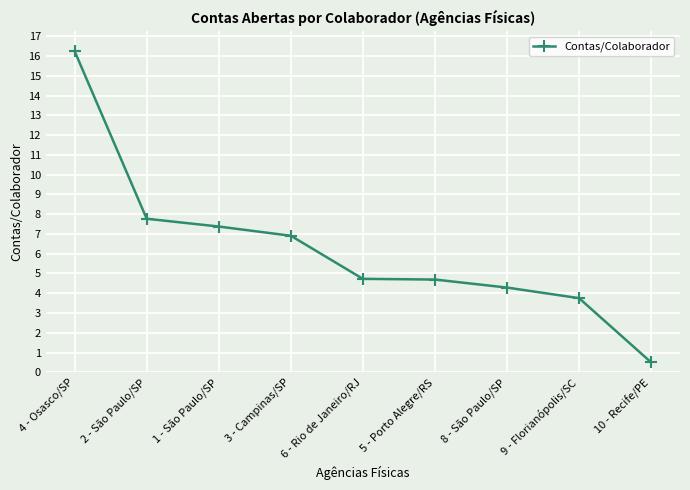

What is the approximate value at 9 - Florianópolis/SC?

3.8